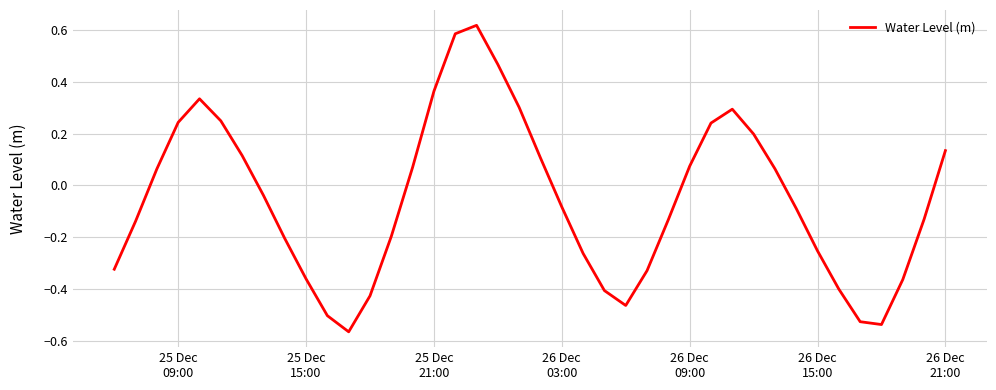

What is the sum of all values?

-2.2